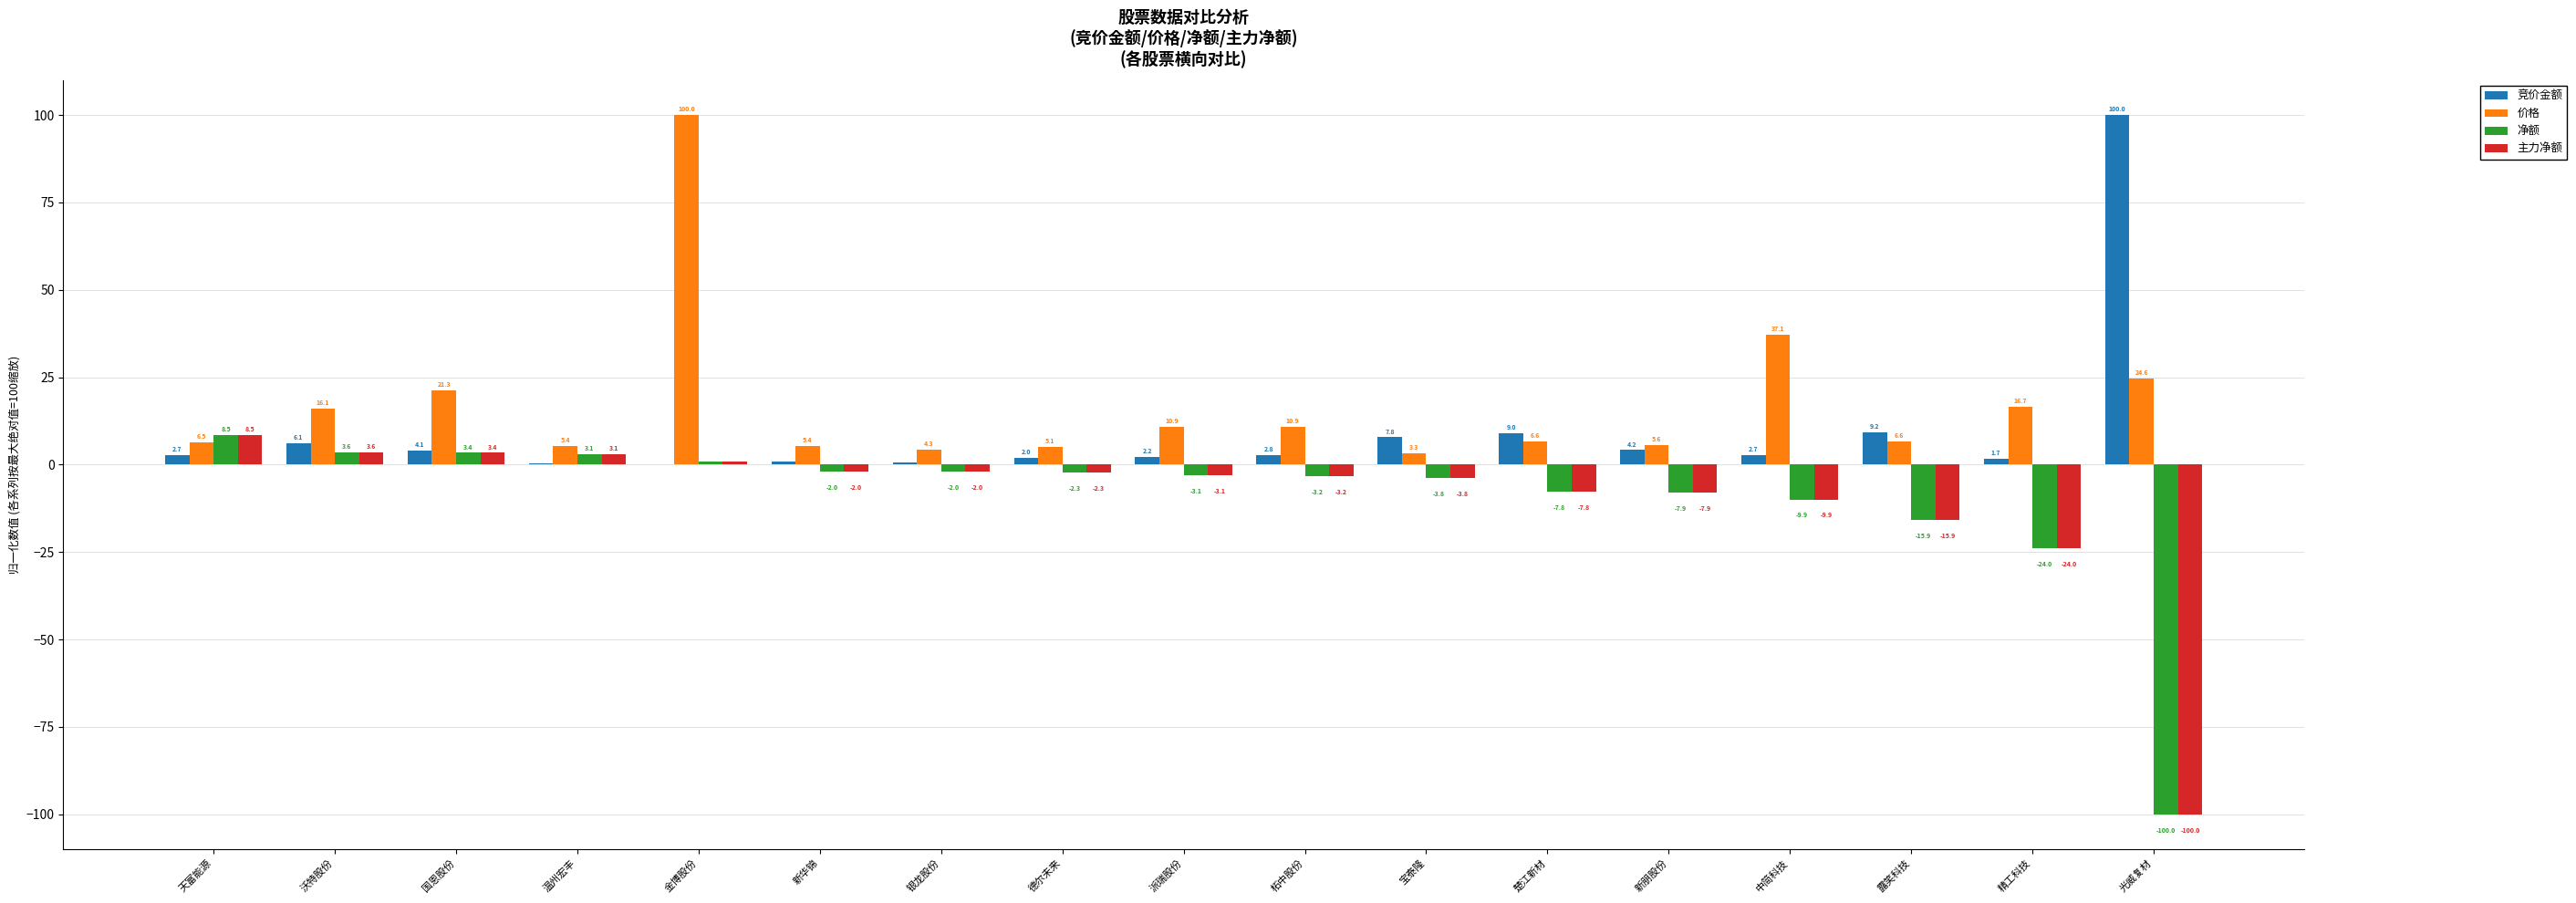

How many groups of bars are there?

17